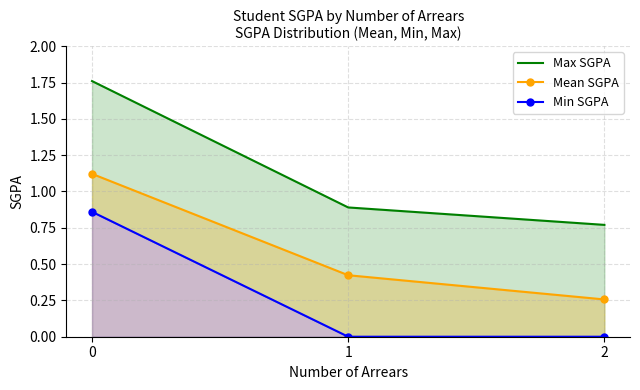

Where is Max SGPA nearest to the value 1?

1